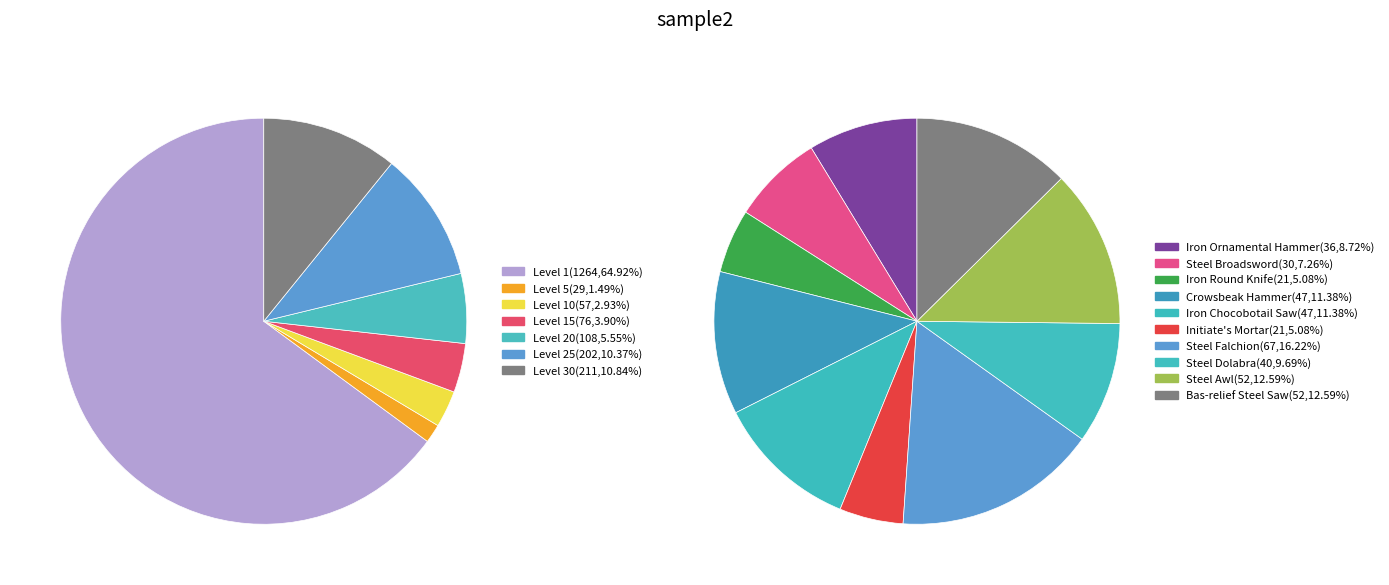

Is the sum of Iron Chocobotail Saw and Bronze Saw greater than half?

No